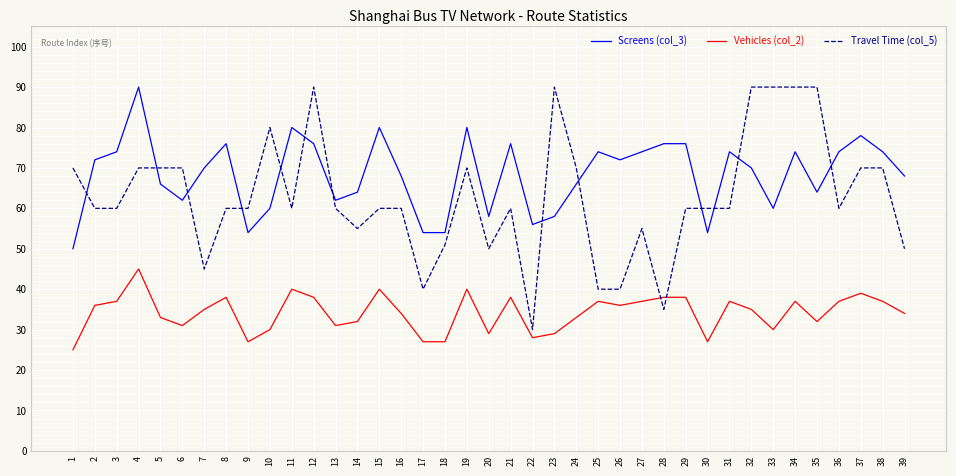

What is the spread (max minus min) of values at 15?

40